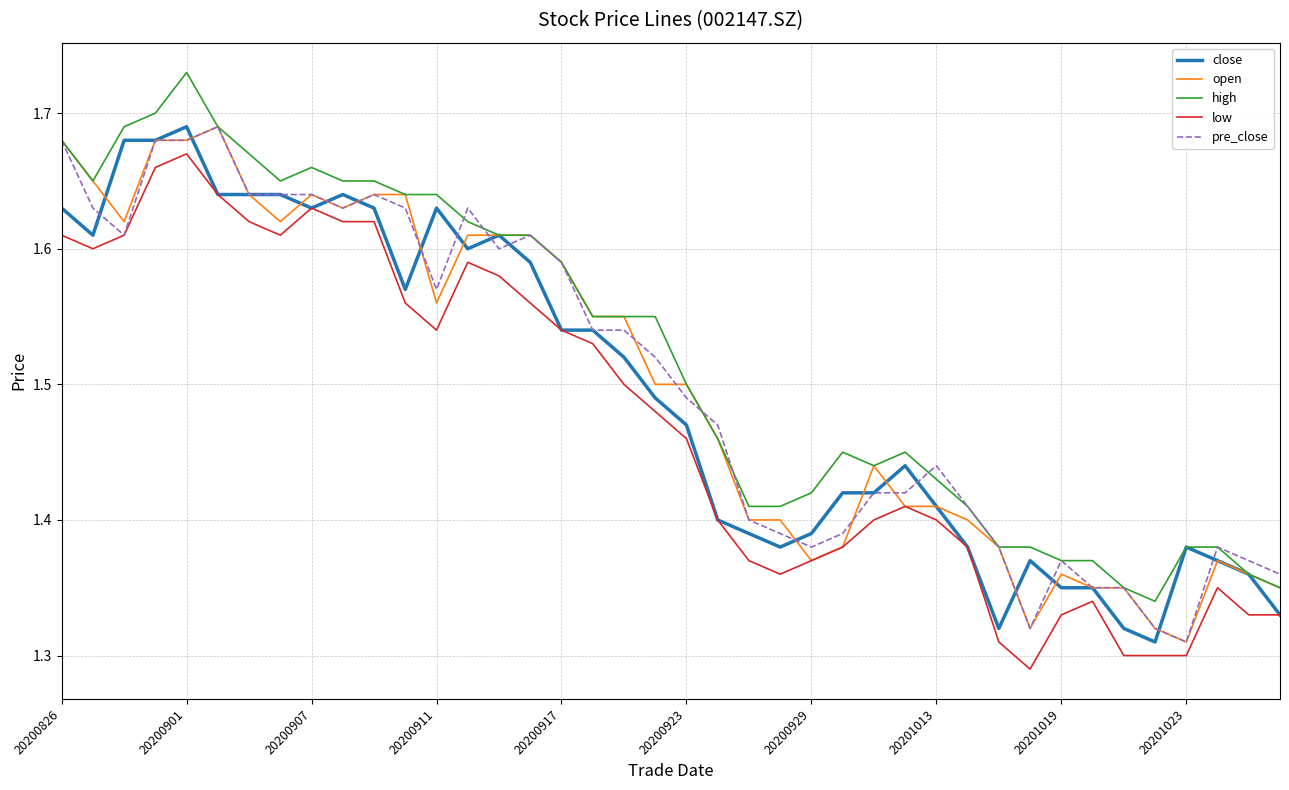

Which category has the lowest value in the open series?

20201023